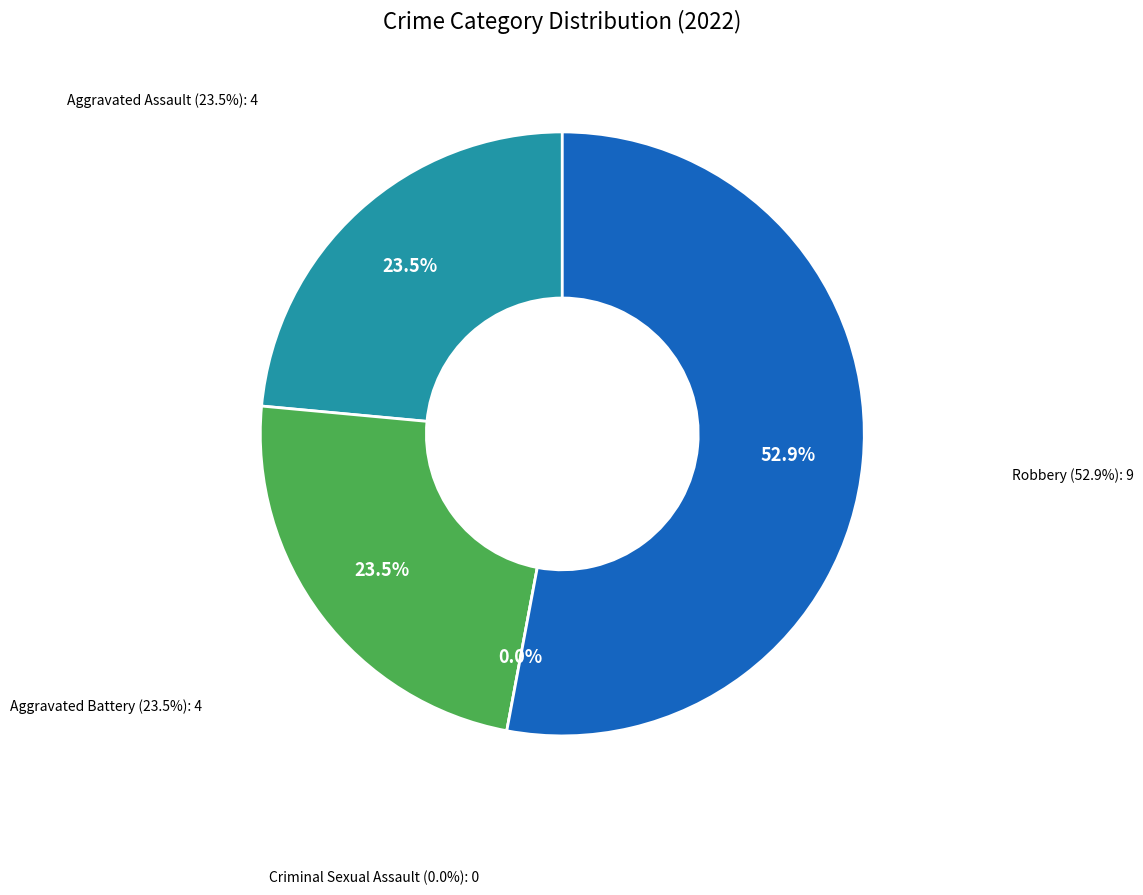

Which category has the smallest portion of the pie?

Criminal Sexual Assault